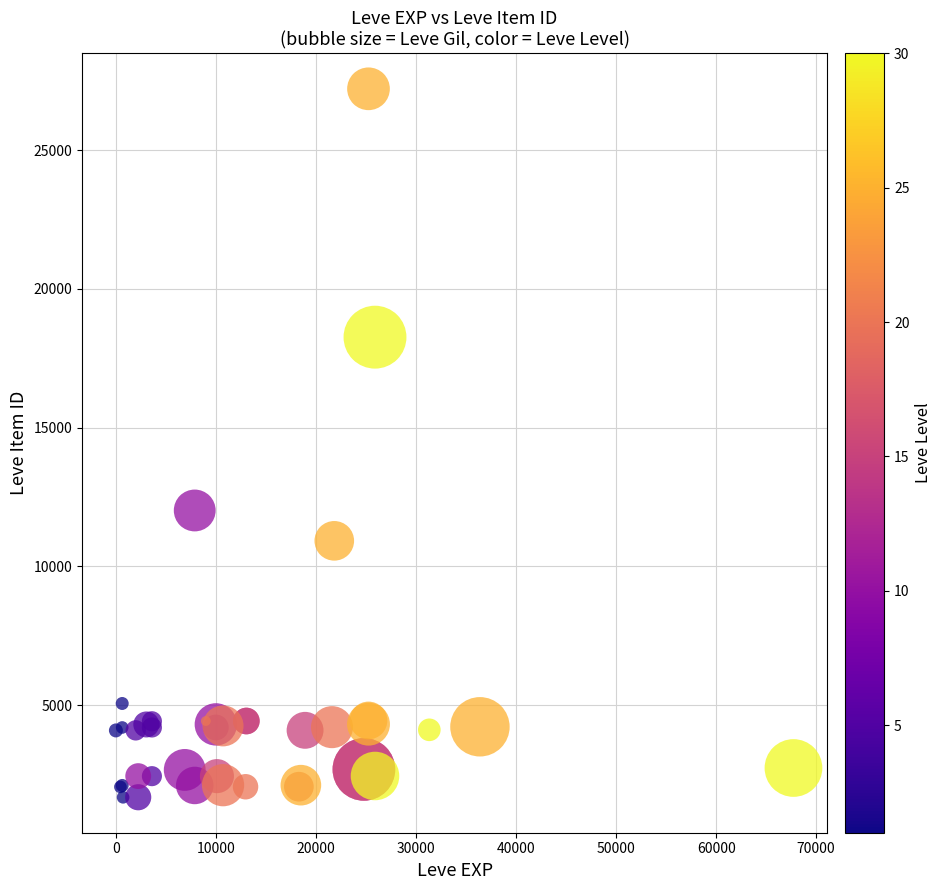

What Y value in the scatter plot is closest to 14448?

12018